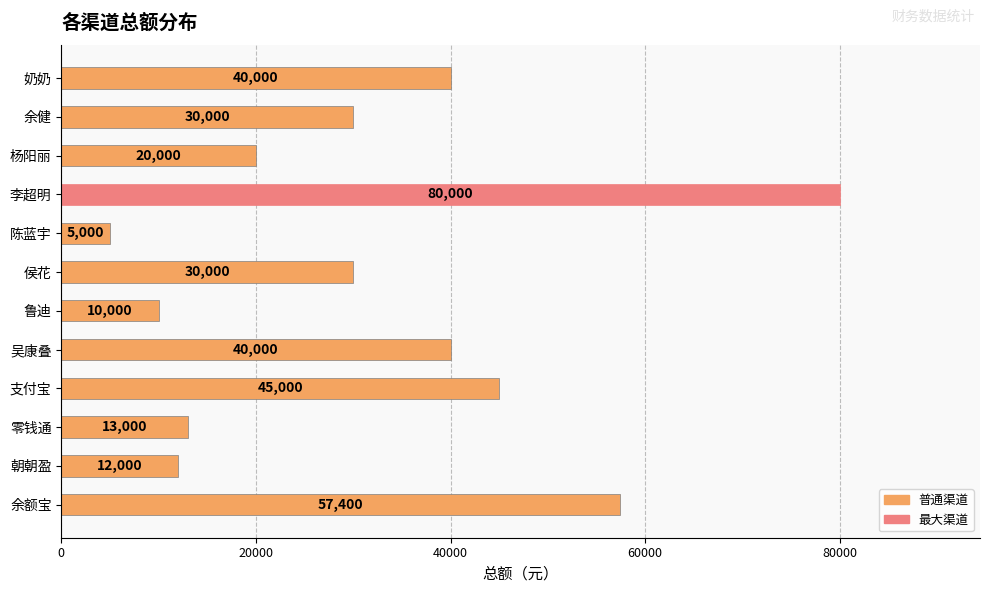

How many values are below 30000?

5